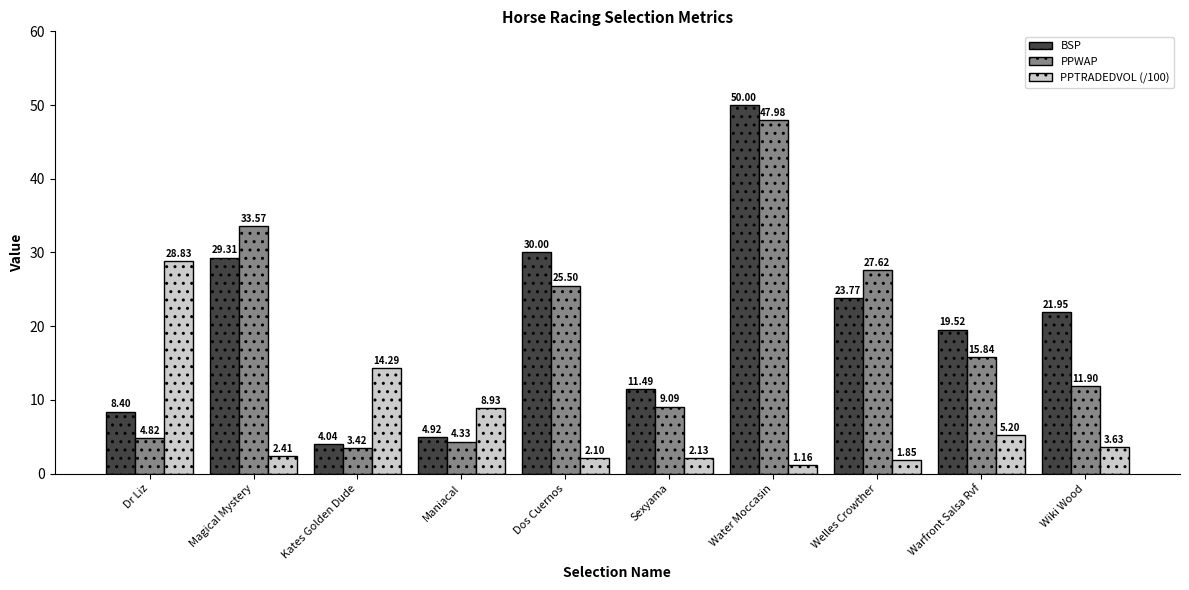

At which label is PPTRADEDVOL (/100) closest to 14?

Kates Golden Dude